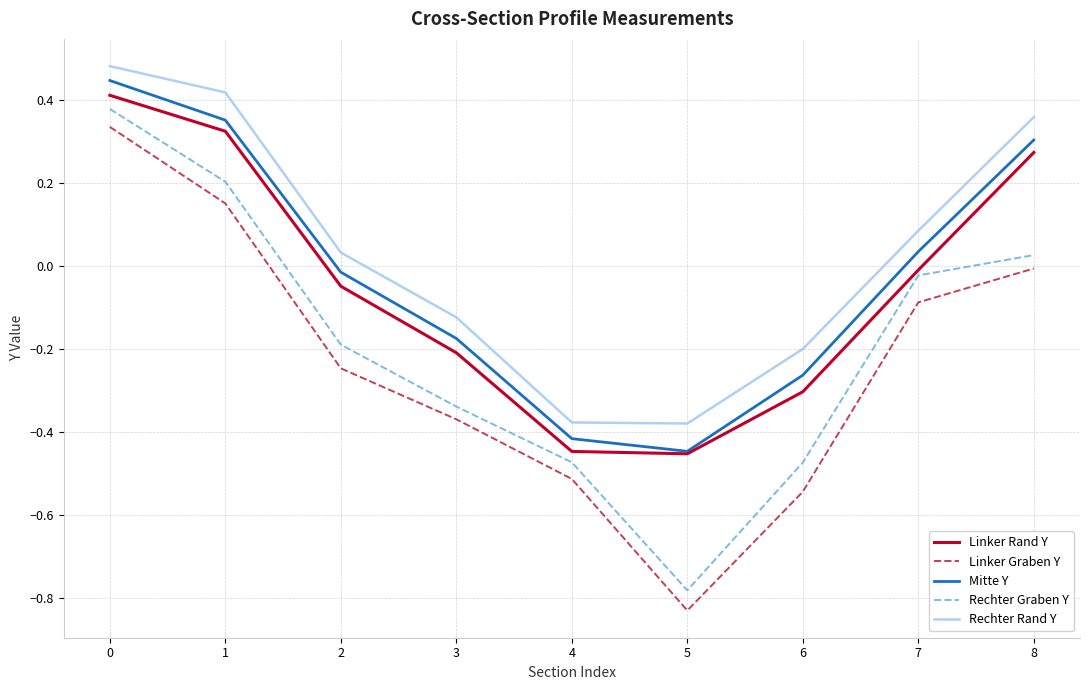

Is the value of Rechter Rand Y at 5 greater than the value of Mitte Y at 4?

Yes